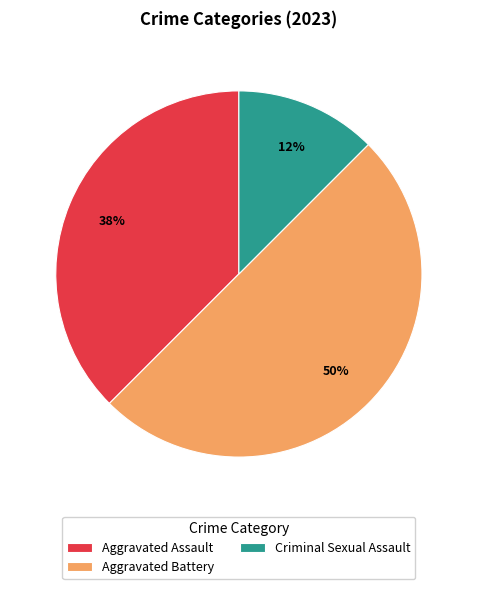

Count the number of slices in the pie.

3